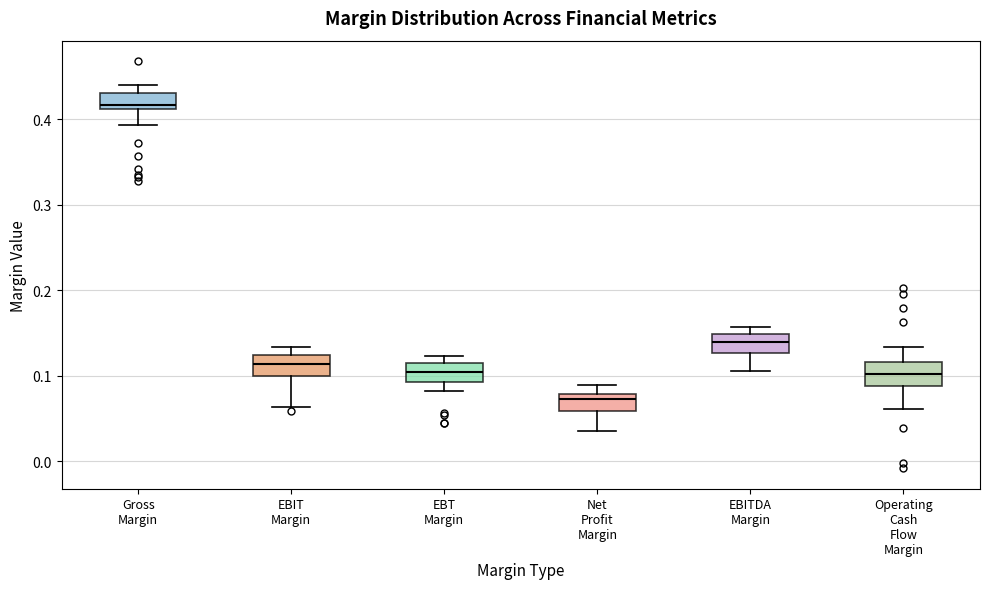

Where is the lower edge of the box for EBT Margin on the y-axis? The values are not printed on the chart, so give them approximately, as read against the axis.

0.09